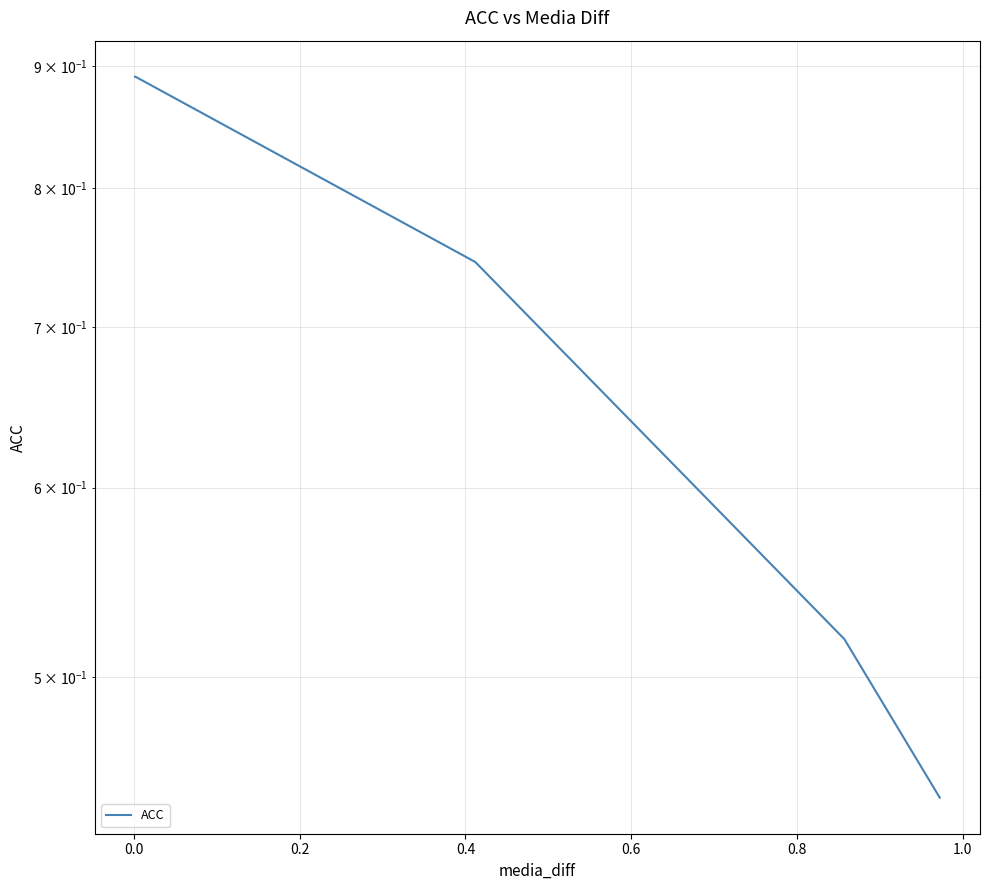

What is the average value?

0.7